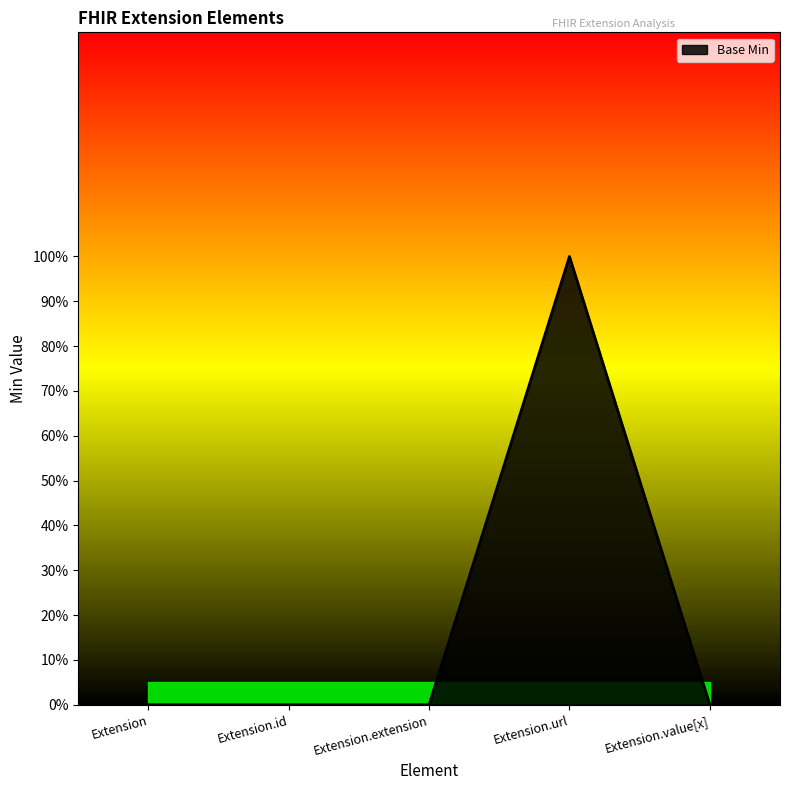

Count the values in the range 0 to 1.

5